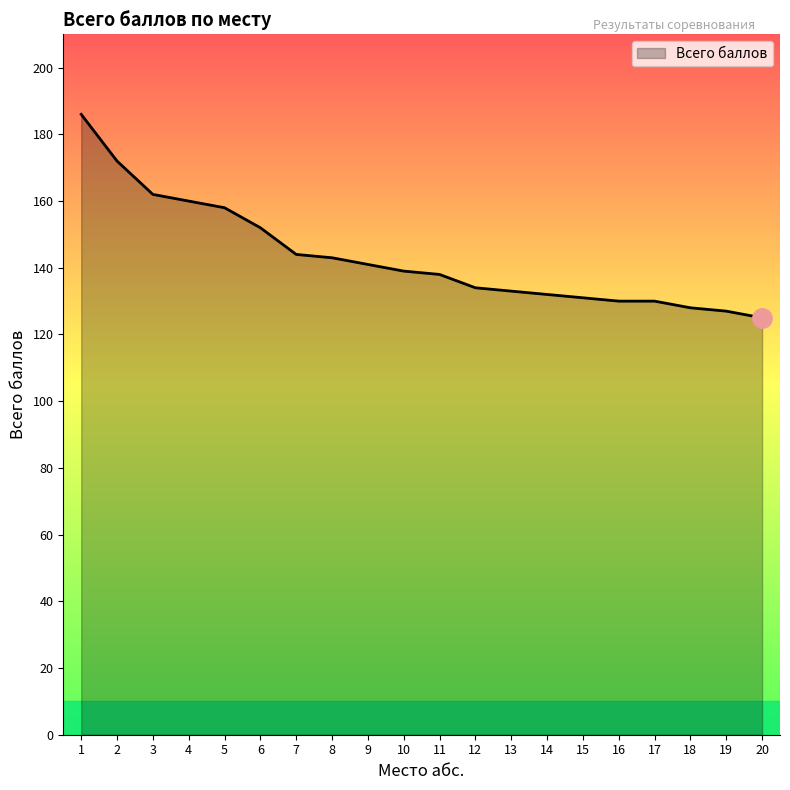

Reading right to left, transcribe all the data shown in this chart.

125	127	128	130	130	131	132	133	134	138	139	141	143	144	152	158	160	162	172	186